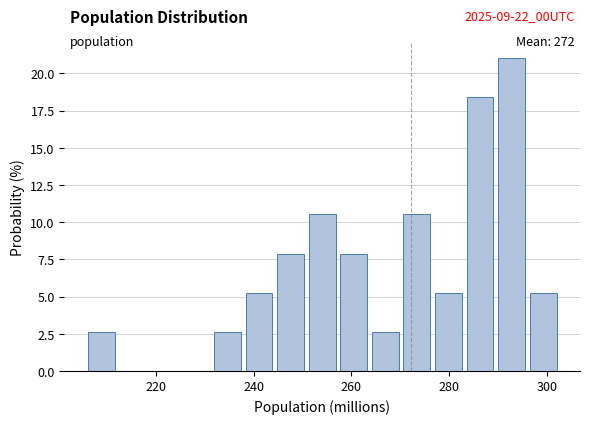

Around what value on the x-axis is the tallest bar? Give the approximate position of its centre, as read against the axis.

292